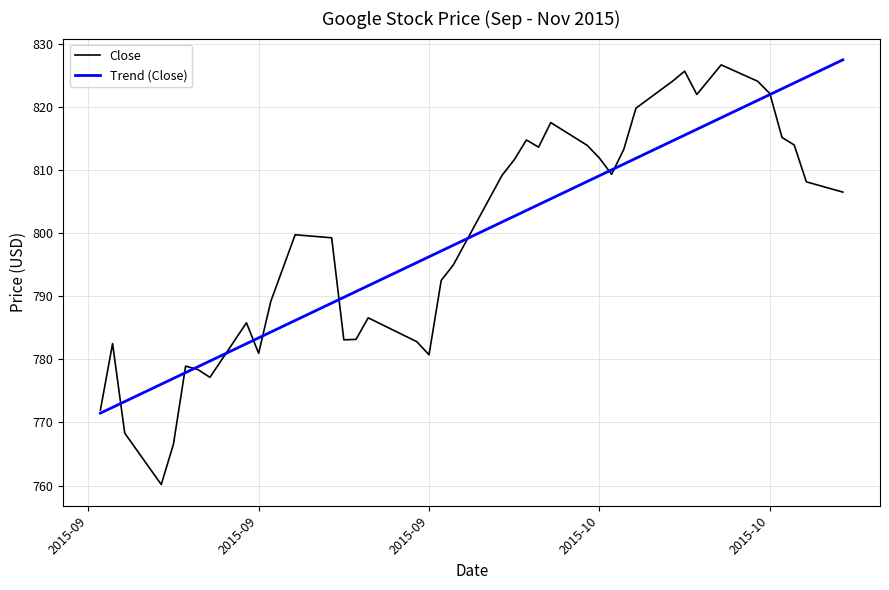

Which series has the widest spread of values?

Close